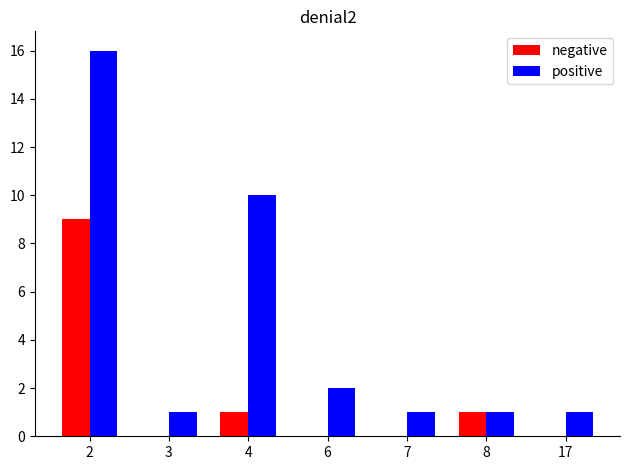

What is the highest value of the positive series?

16